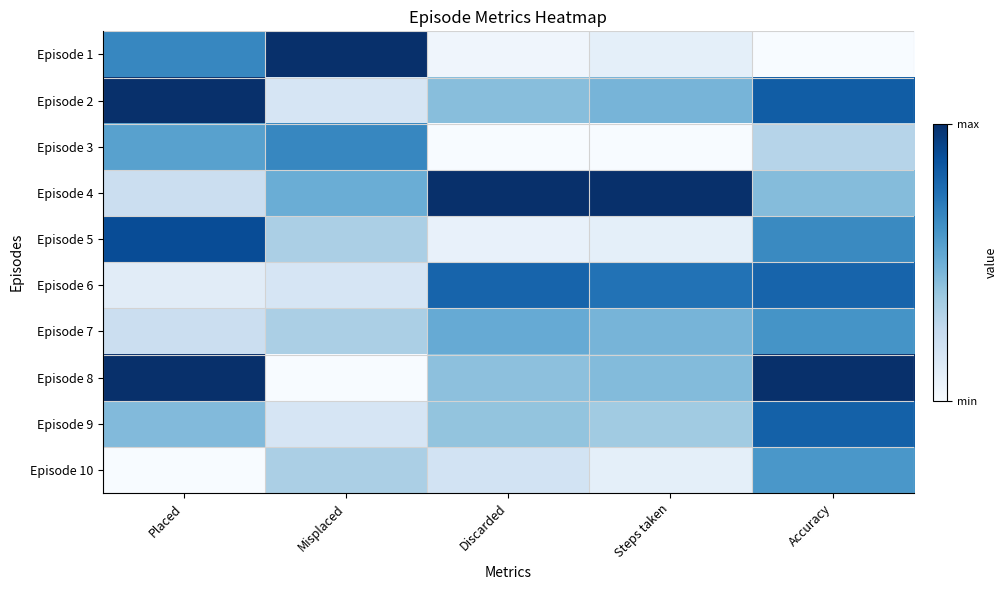

Reading right to left, extract all data points from this chart.

Episode 1: Accuracy=0.0	Steps taken=0.1	Discarded=0.0	Misplaced=1.0	Placed=0.7
Episode 2: Accuracy=0.8	Steps taken=0.5	Discarded=0.4	Misplaced=0.2	Placed=1.0
Episode 3: Accuracy=0.3	Steps taken=0.0	Discarded=0.0	Misplaced=0.7	Placed=0.6
Episode 4: Accuracy=0.4	Steps taken=1.0	Discarded=1.0	Misplaced=0.5	Placed=0.2
Episode 5: Accuracy=0.7	Steps taken=0.1	Discarded=0.1	Misplaced=0.3	Placed=0.9
Episode 6: Accuracy=0.8	Steps taken=0.7	Discarded=0.8	Misplaced=0.2	Placed=0.1
Episode 7: Accuracy=0.6	Steps taken=0.5	Discarded=0.5	Misplaced=0.3	Placed=0.2
Episode 8: Accuracy=1.0	Steps taken=0.4	Discarded=0.4	Misplaced=0.0	Placed=1.0
Episode 9: Accuracy=0.8	Steps taken=0.4	Discarded=0.4	Misplaced=0.2	Placed=0.4
Episode 10: Accuracy=0.6	Steps taken=0.1	Discarded=0.2	Misplaced=0.3	Placed=0.0